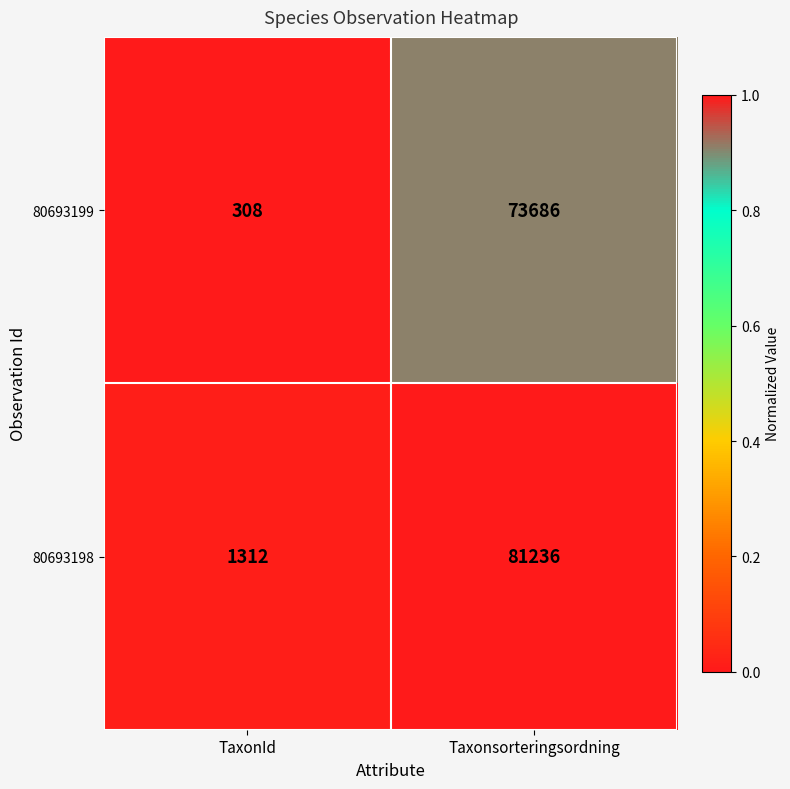

Reading left to right, list all the values displayed in this chart.

80693199: TaxonId=308	Taxonsorteringsordning=73686
80693198: TaxonId=1312	Taxonsorteringsordning=81236